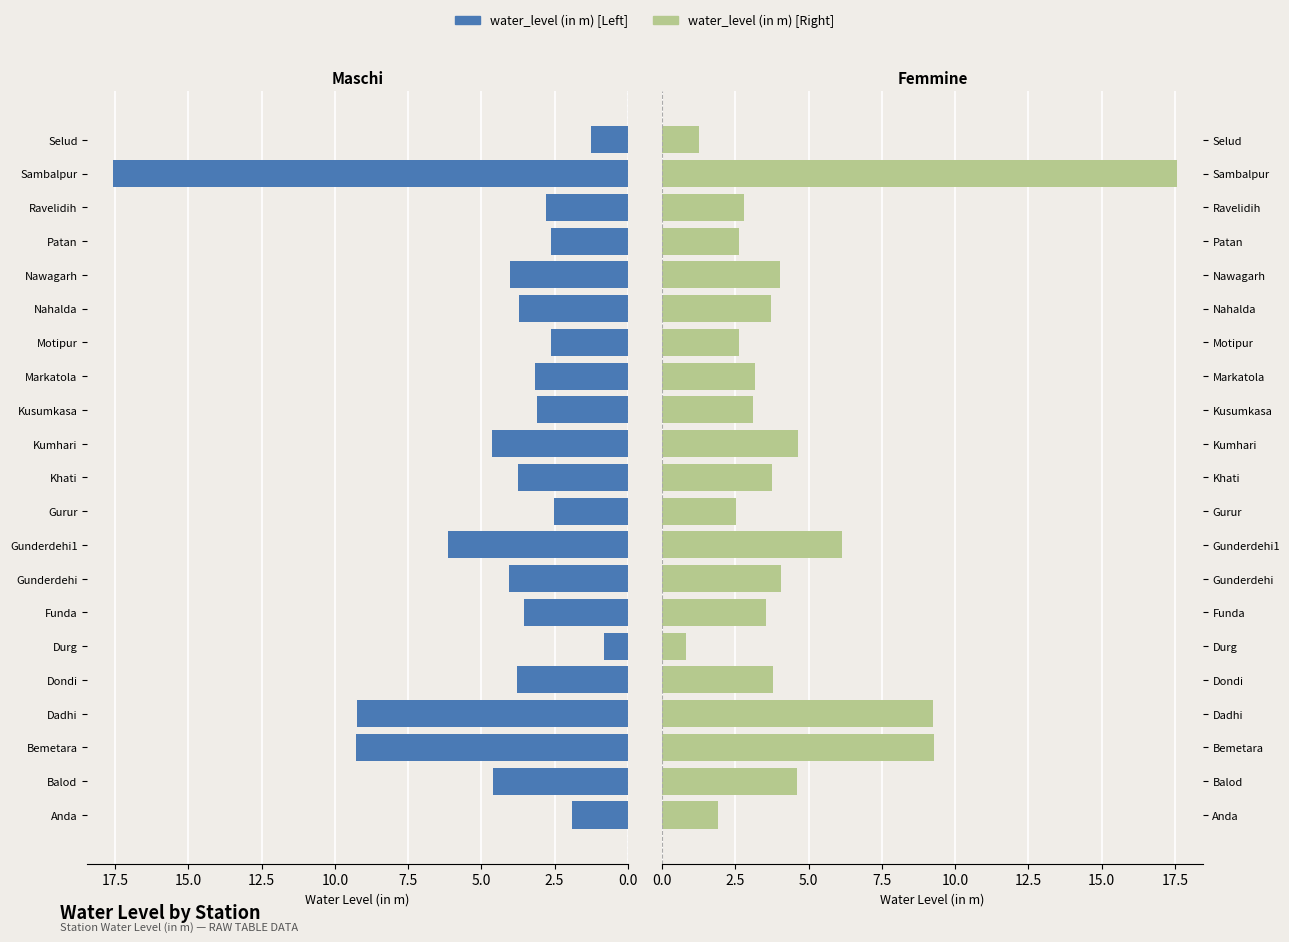

What is the sum of the values at Gunderdehi and Khati?

7.8